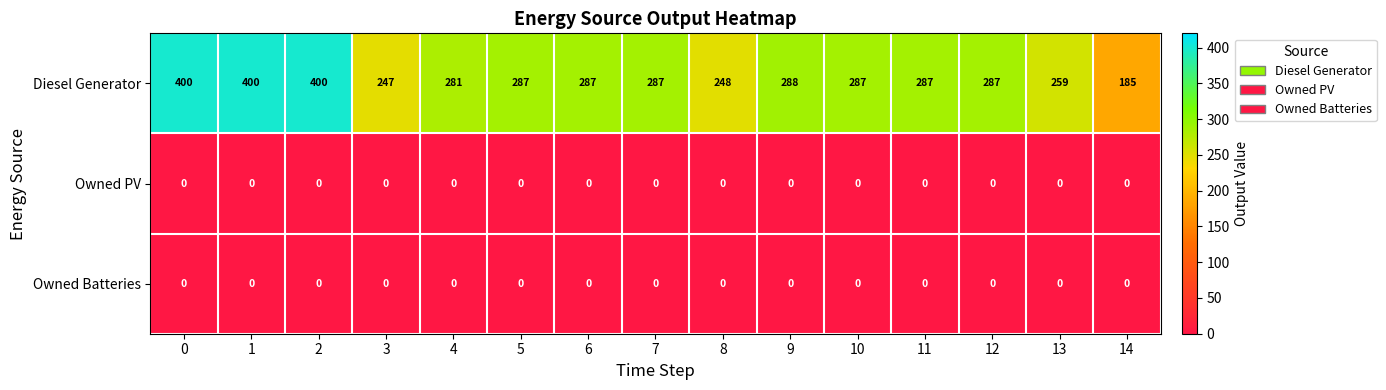

Which series has the largest range (max minus min)?

Diesel Generator